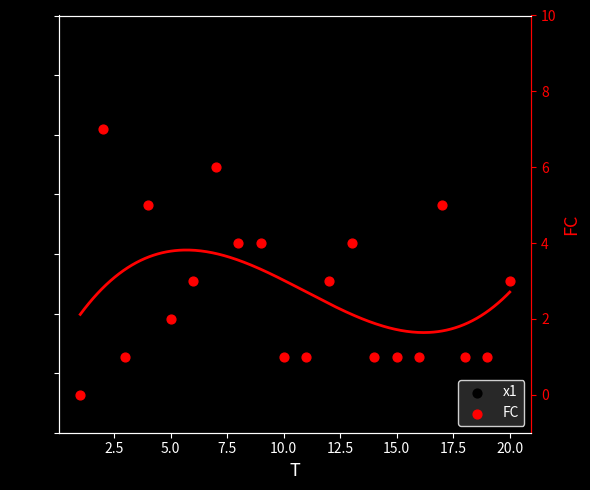

At how many categories does at least one series exceed 6?

10